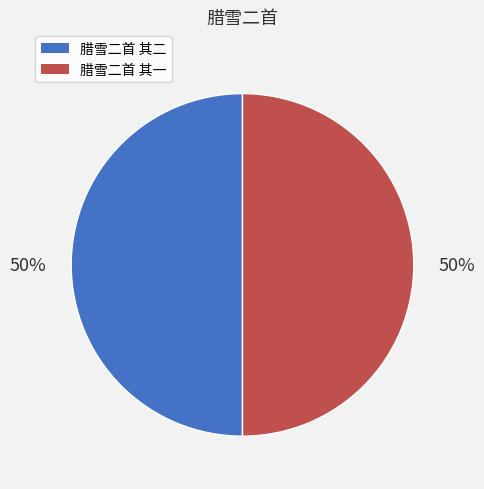

Count the number of slices in the pie.

2